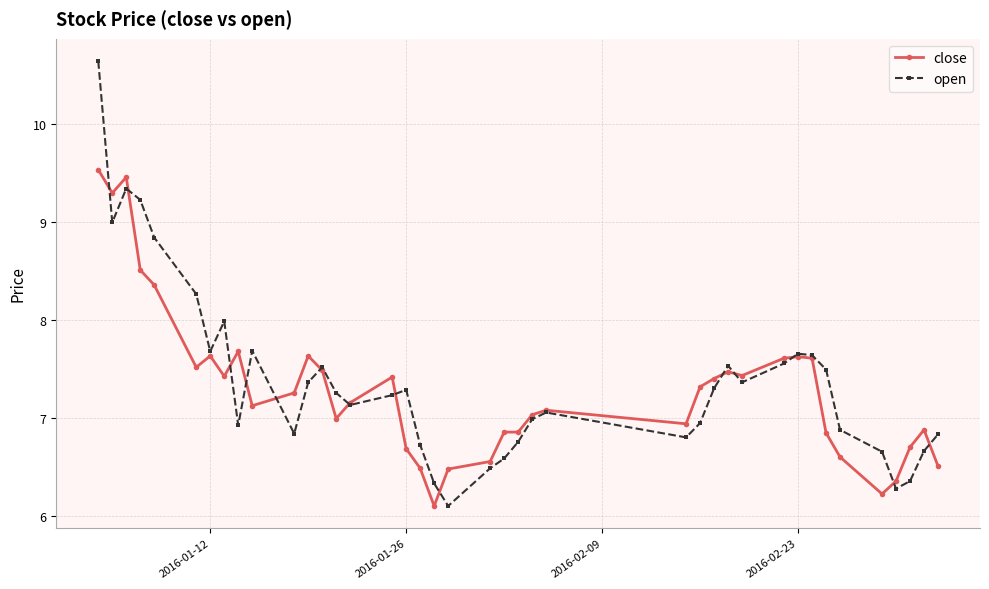

In open, how many points are higher than both neighbors (excluding endpoints)?

8